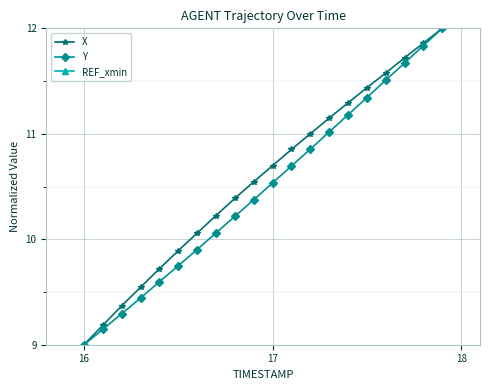

True or false: X has a value of 10.7 at 17.

True